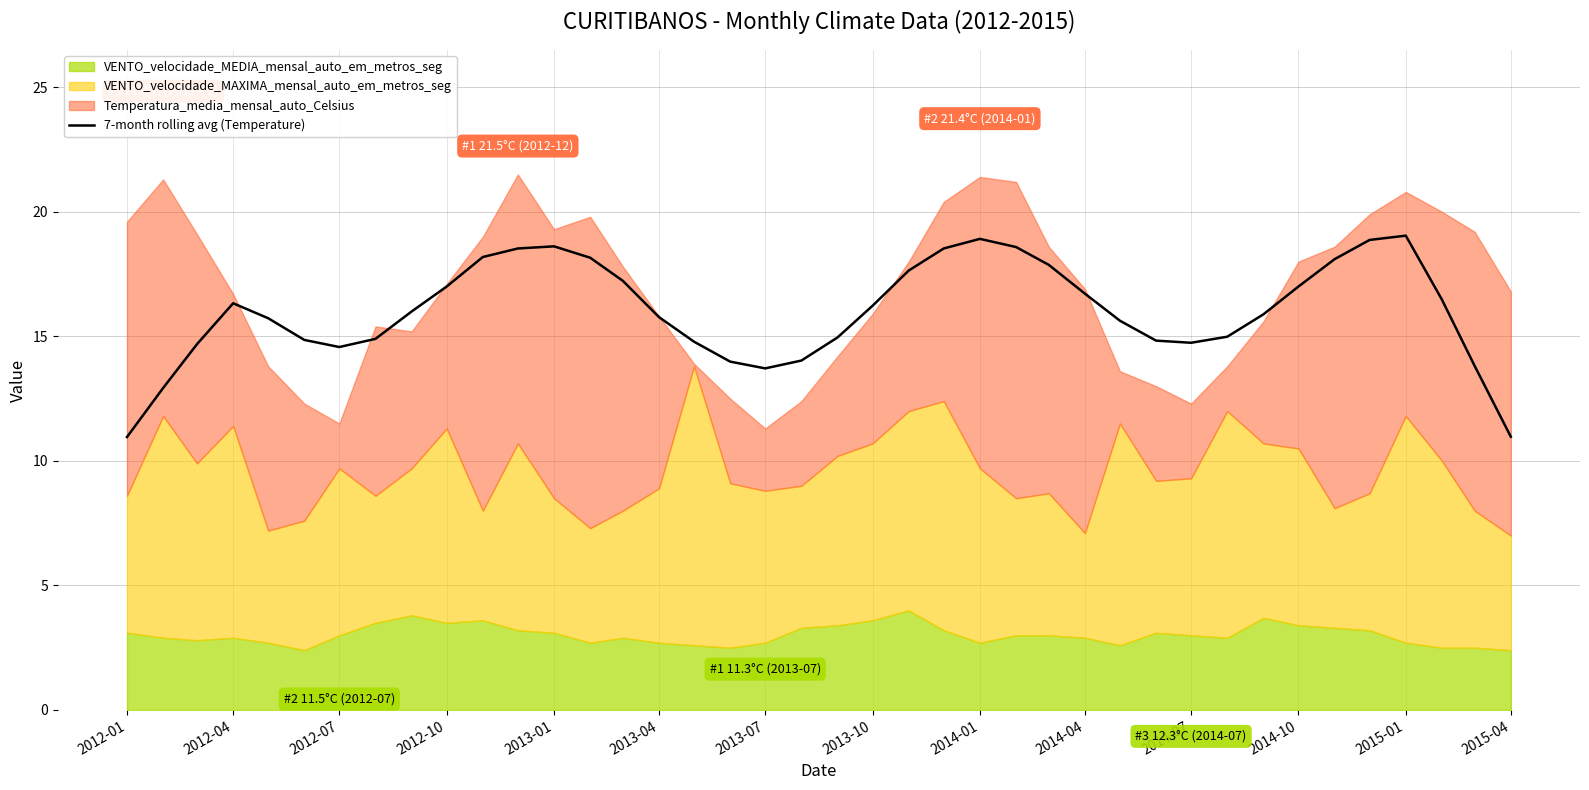

What is the sum of all values?

640.7